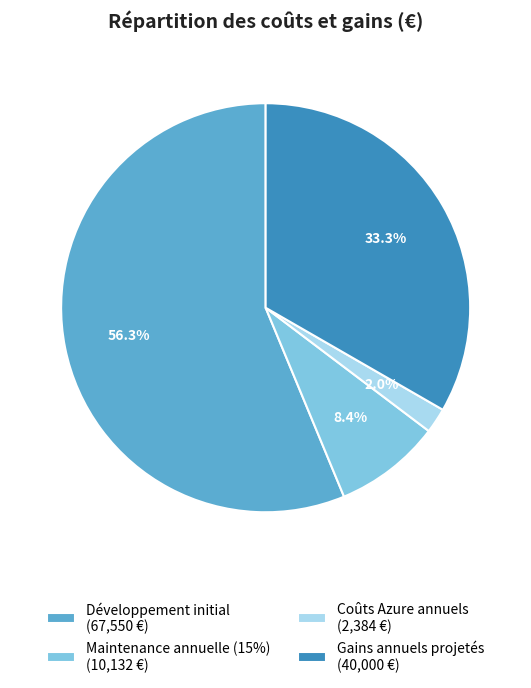

Does Gains annuels projetés represent more than half of the total?

No